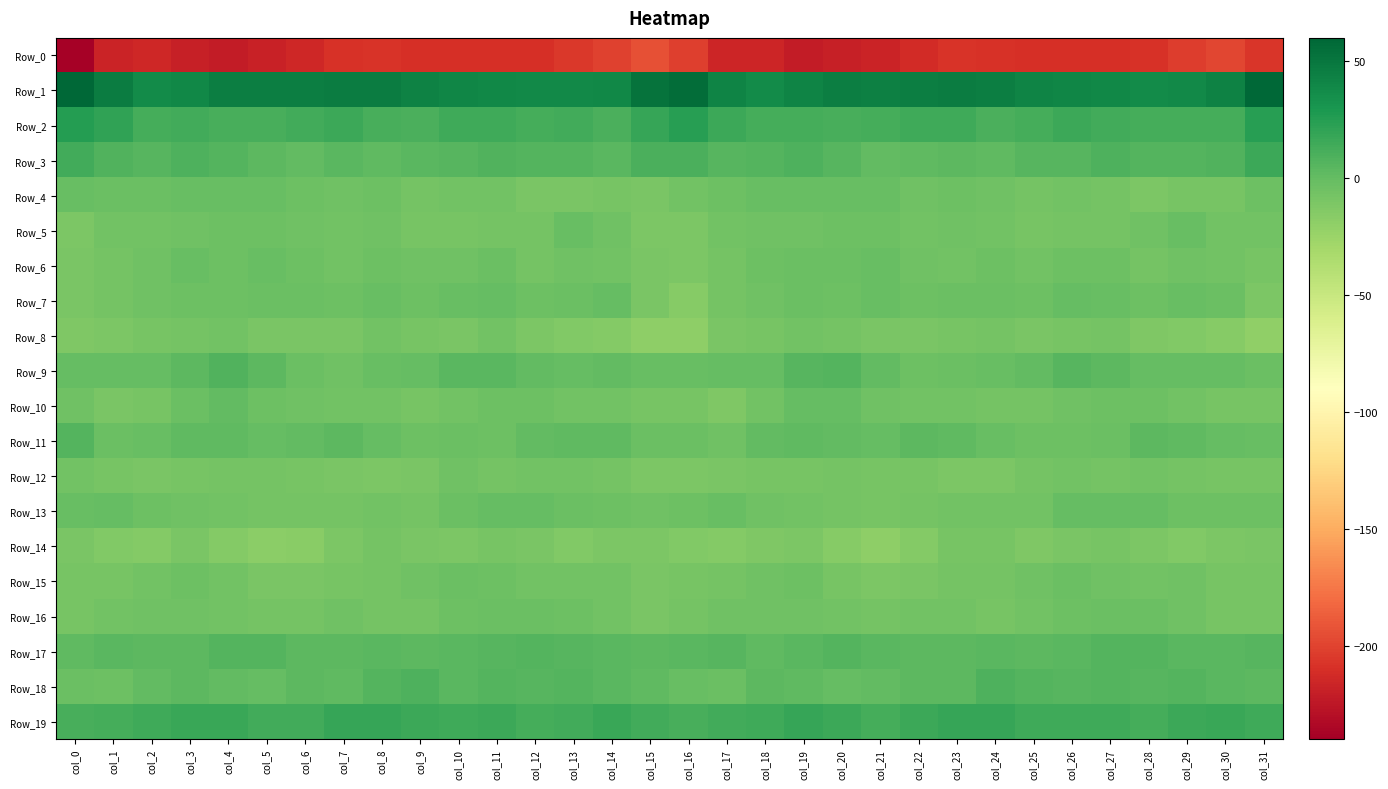

Which category has the lowest value across all series?

col_0